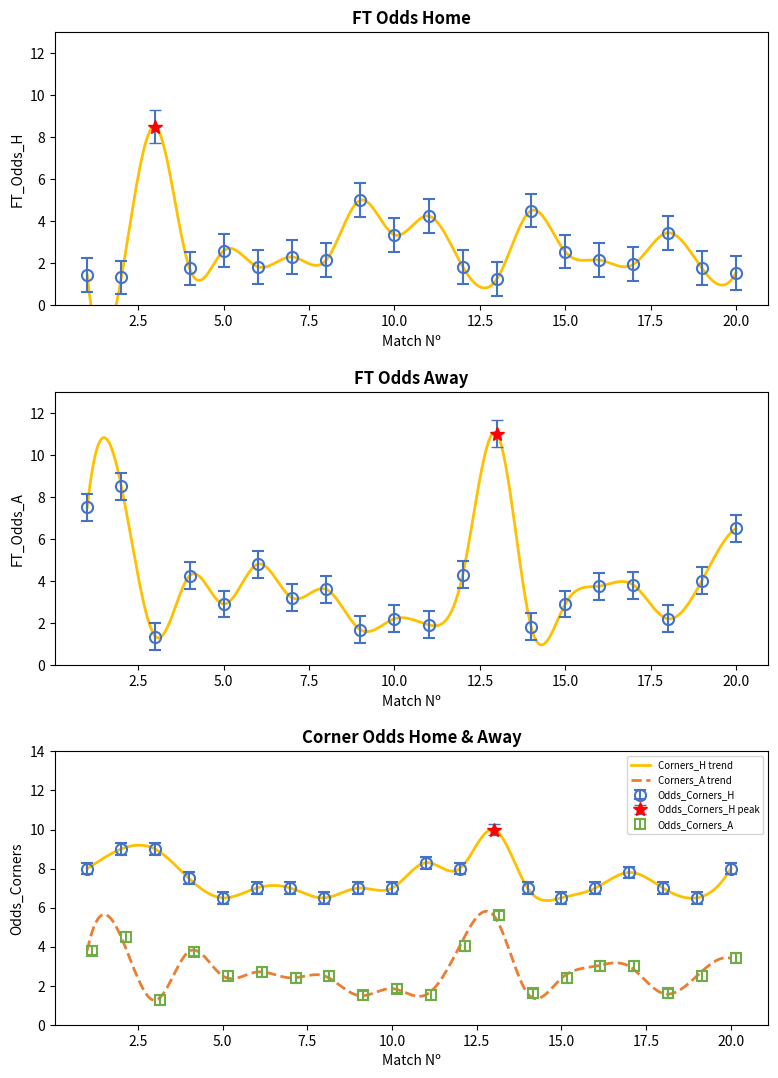

True or false: Odds_Corners_A and FT_Odds_A cross at least once.

False